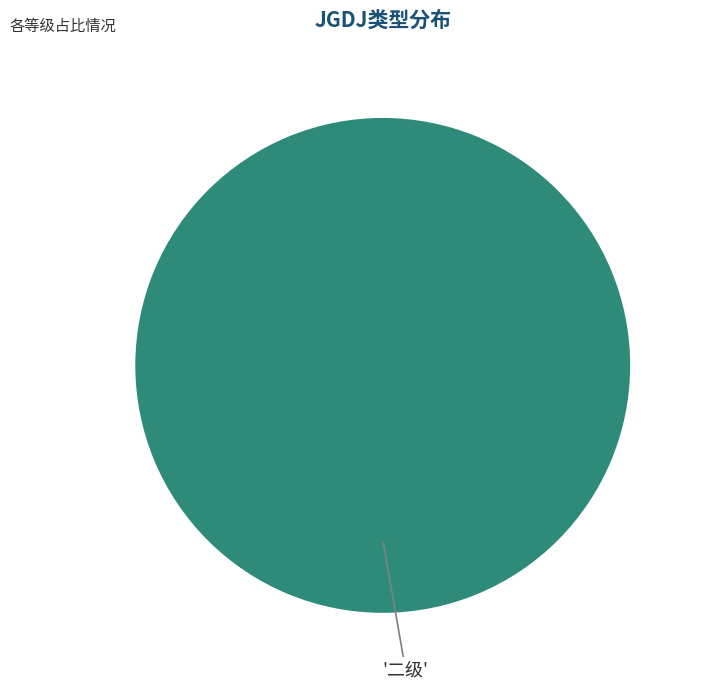

Does any single category account for the majority?

Yes